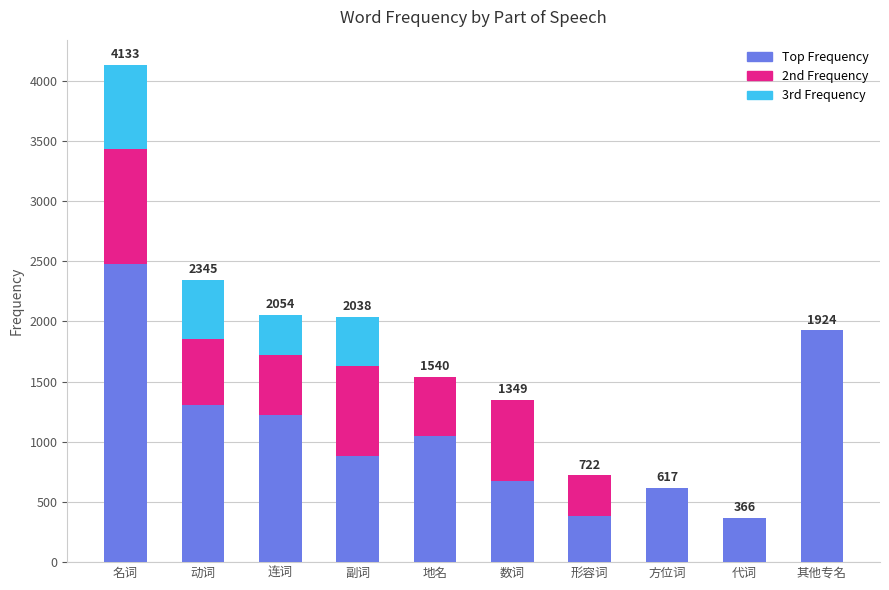

What is the total value across all series at 连词?

2054